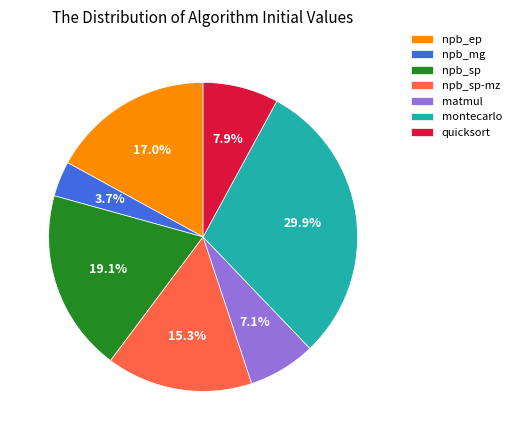

To the nearest percent, what is the combined percentage of npb_ep and npb_mg?

21%